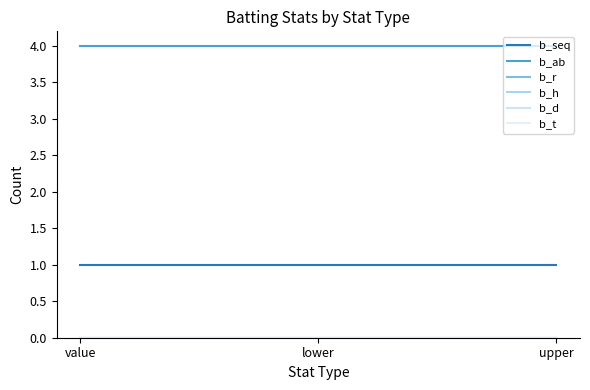

Does the chart have visible grid lines?

No